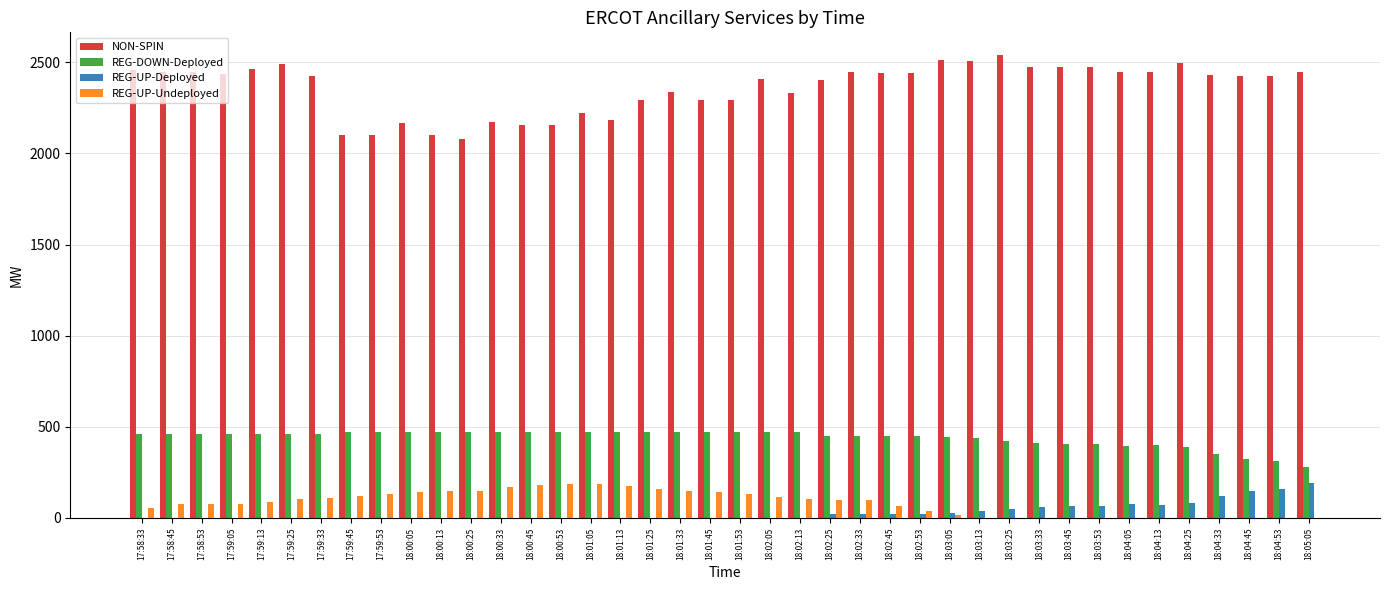

Which series has the largest total across all categories?

NON-SPIN